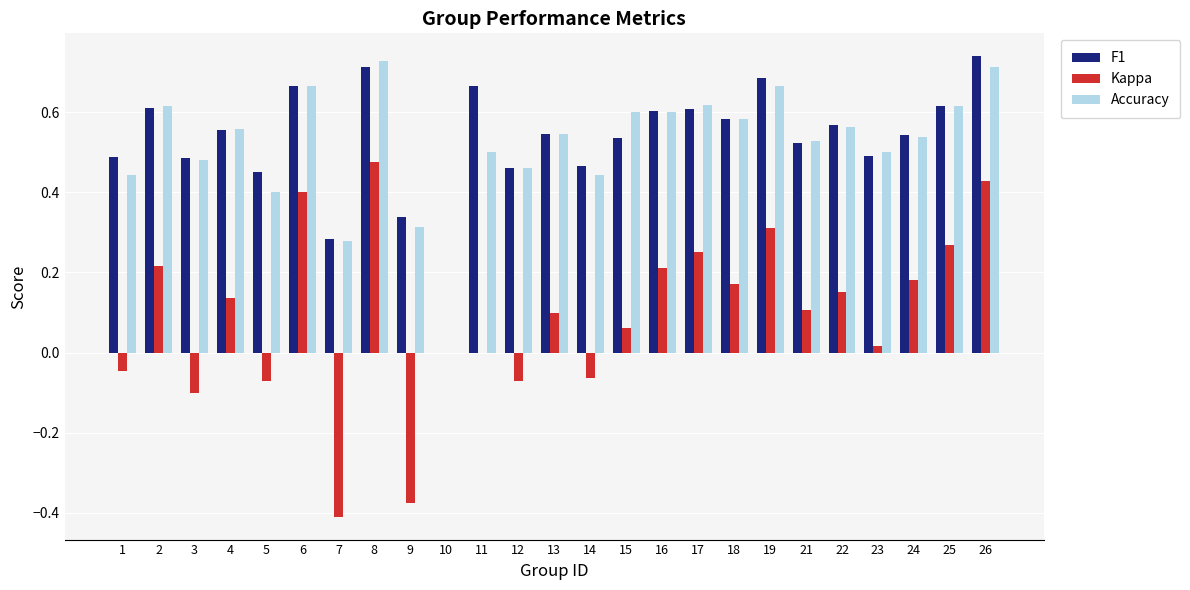

Which label corresponds to the largest value in the chart?

26